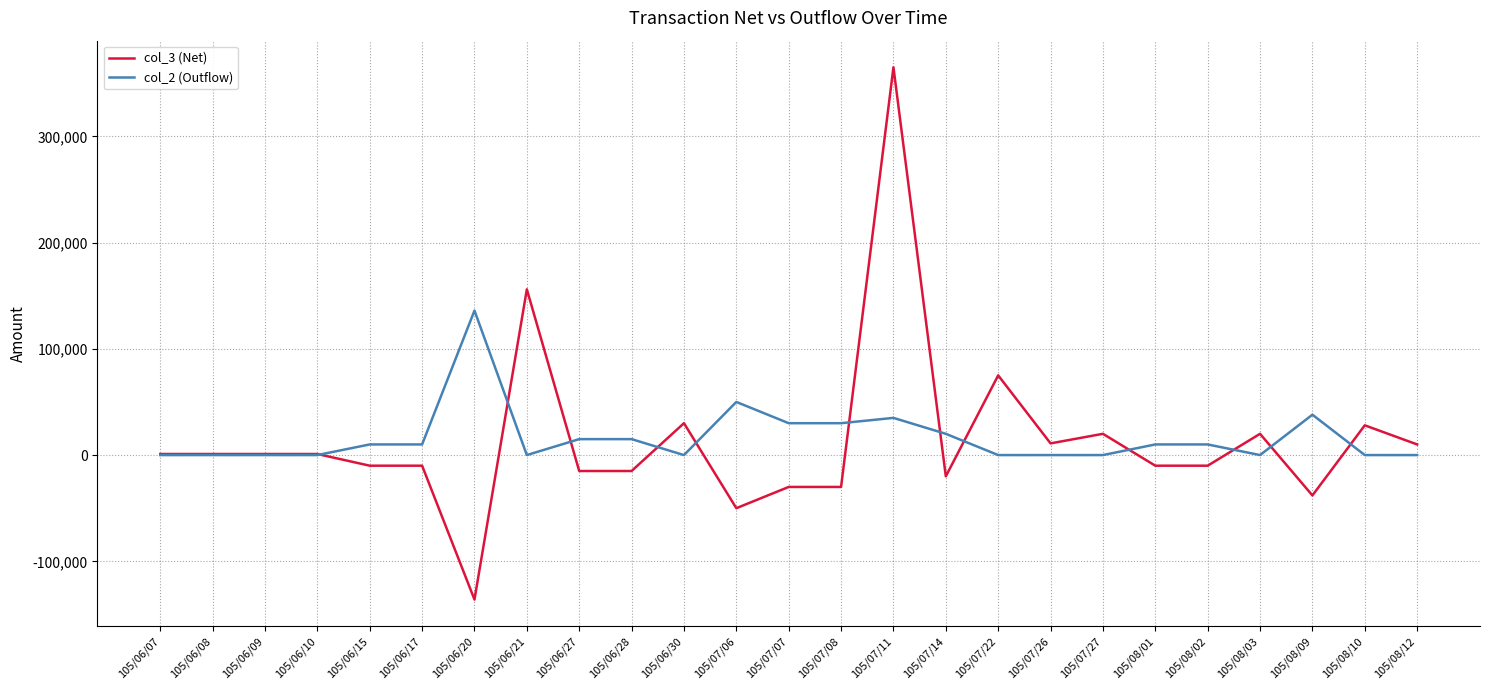

Which series has the widest spread of values?

col_3 (Net)